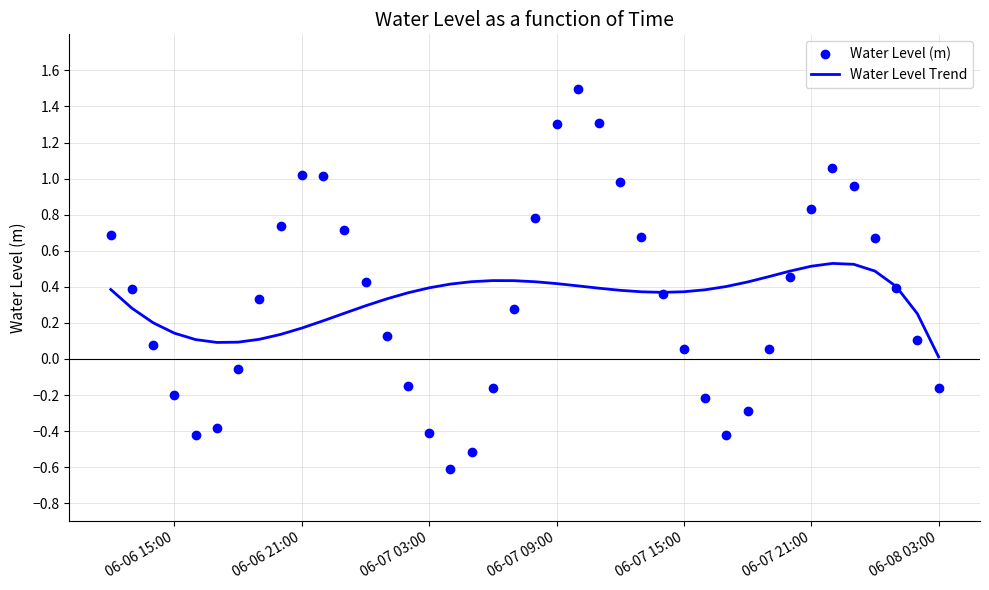

Rank the series by their maximum value, from highest to lowest.

Water Level (m), Water Level Trend